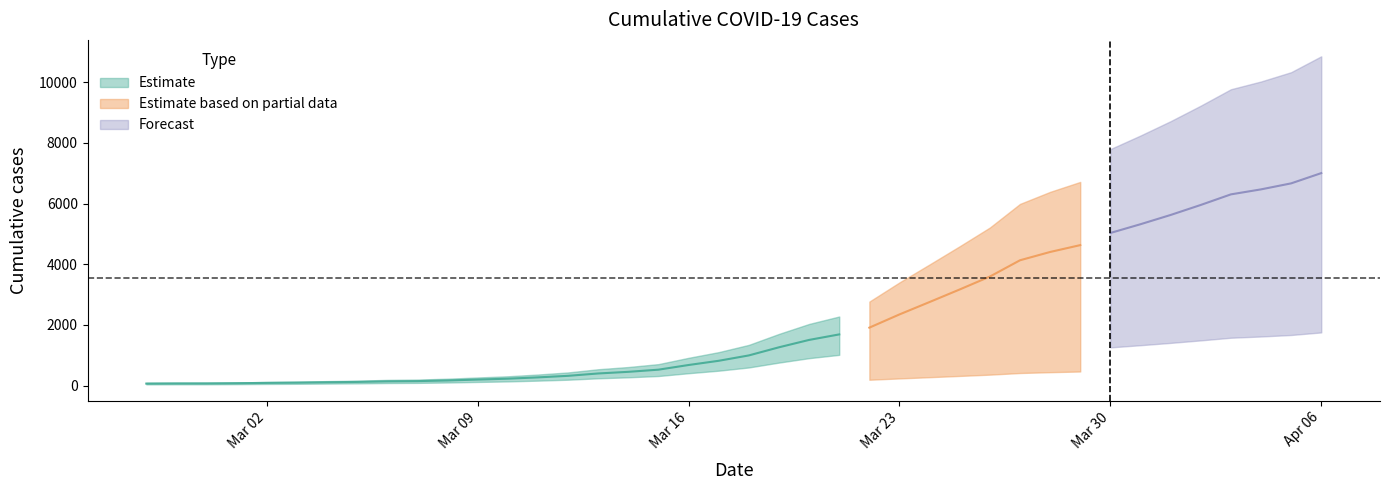

Where does the data first go above 993?

2020-03-19